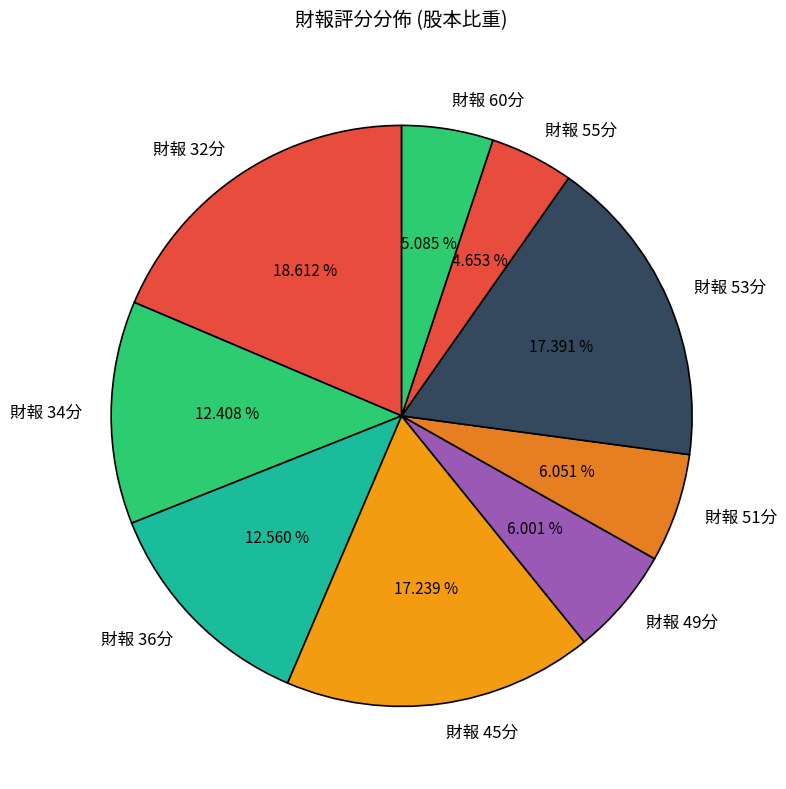

Count the number of slices in the pie.

9